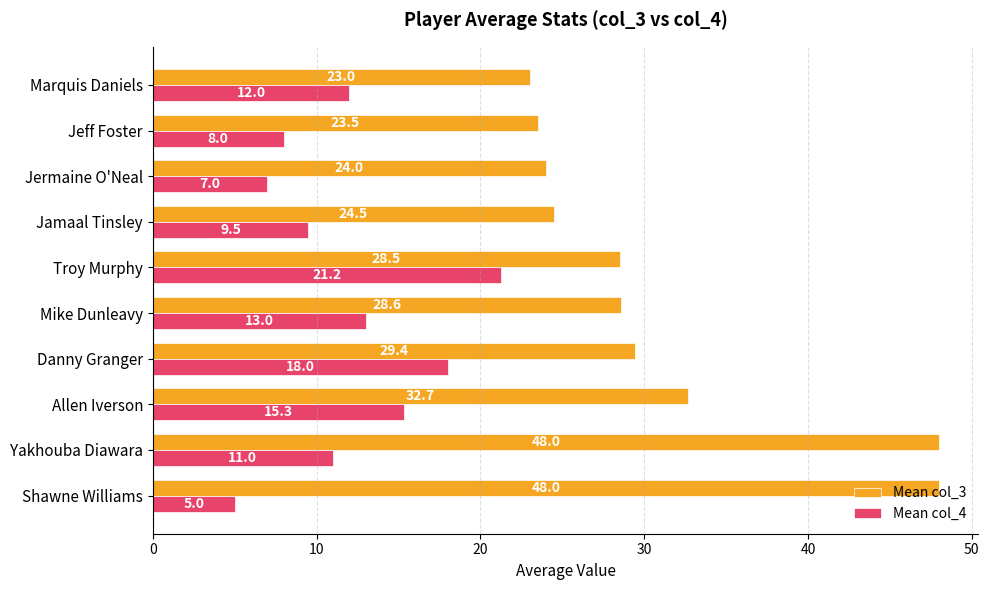

What is the average value of the Mean col_3 series?

31.0